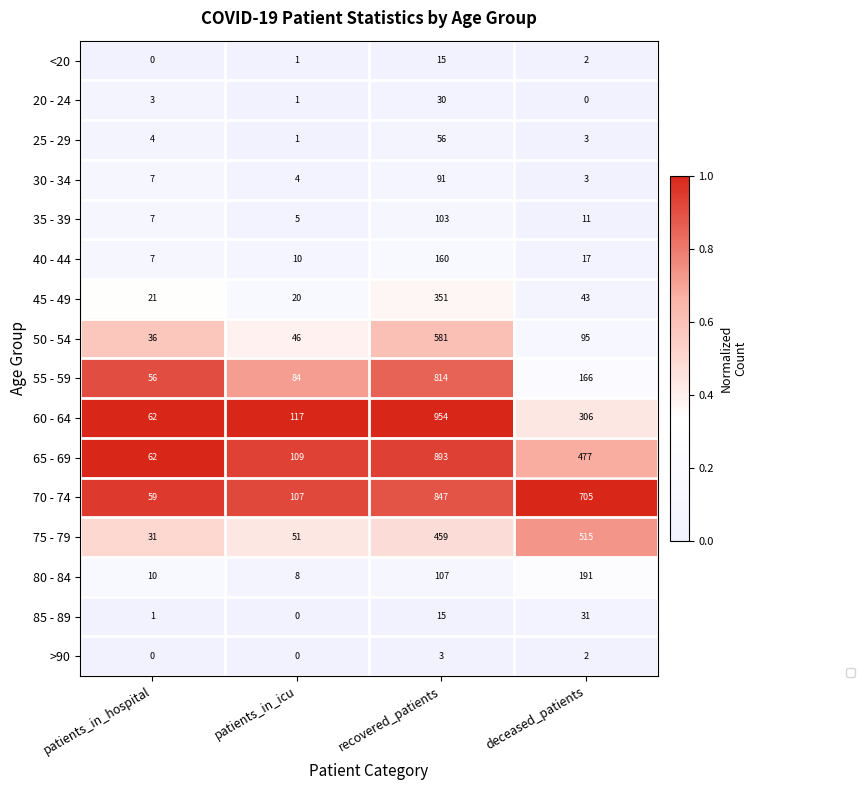

How many distinct data groups are displayed?

16